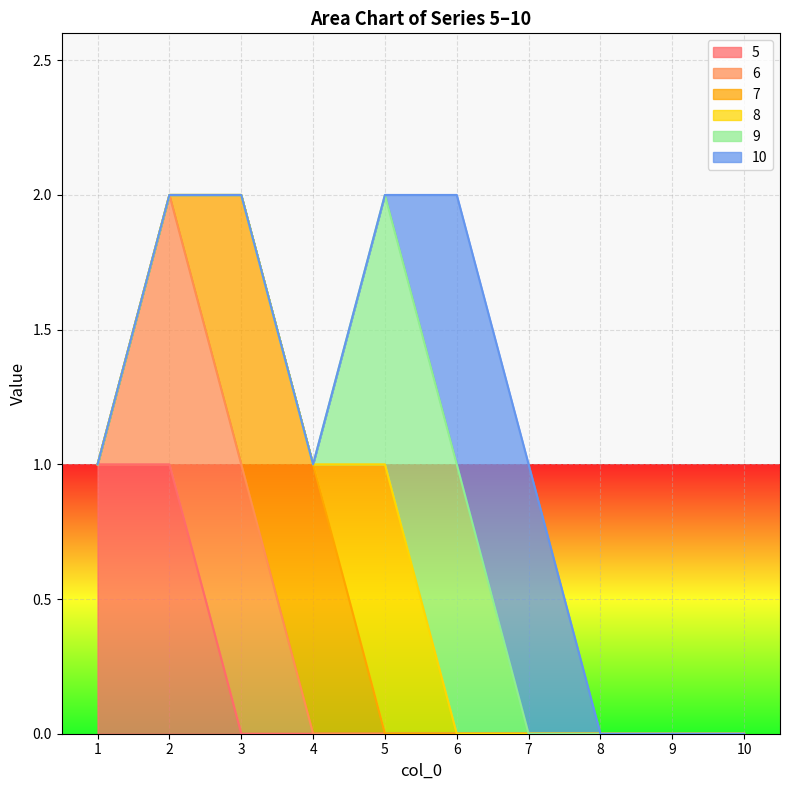

The 5 series shows 0 at 3. True or false?

True